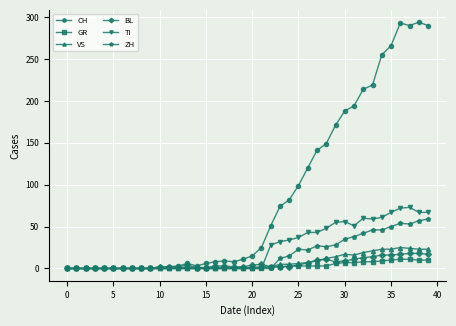

True or false: BL has more than 2 points higher than both neighbors.

True